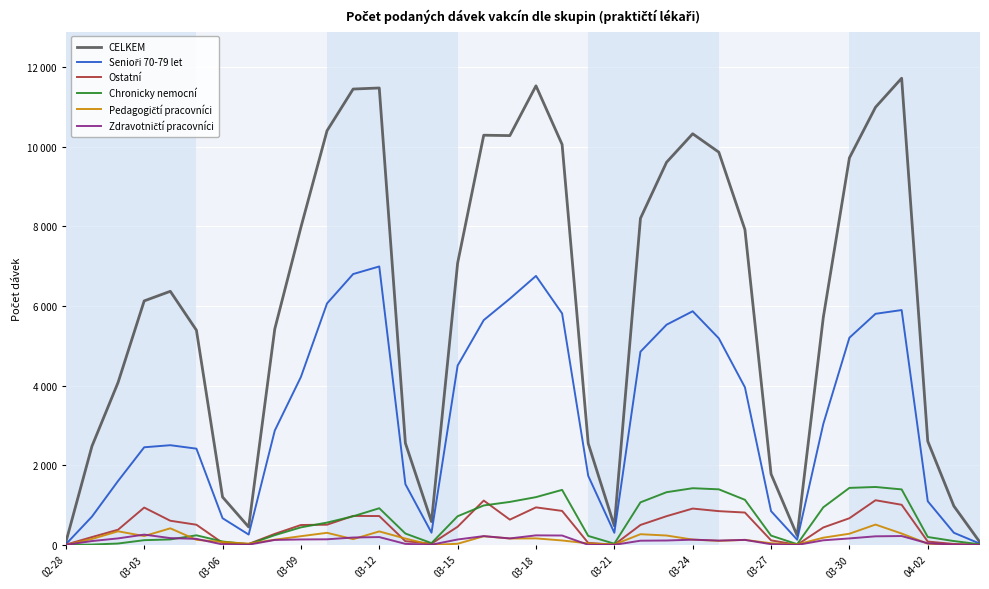

Does the chart display data point markers on the line(s)?

No